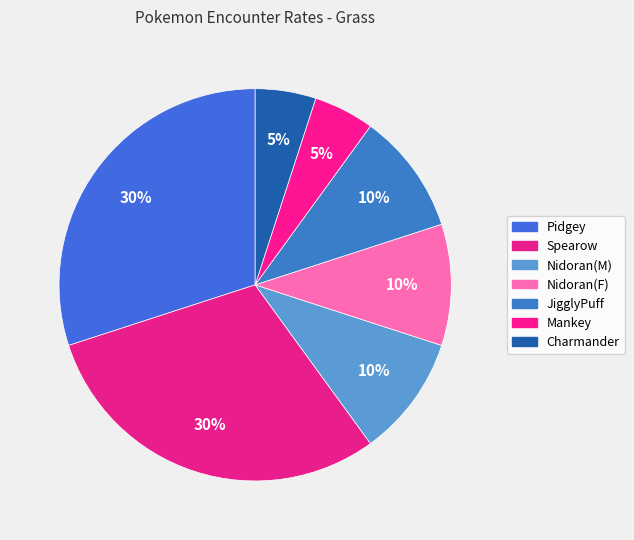

Is it true that Spearow is 18% of the pie?

False